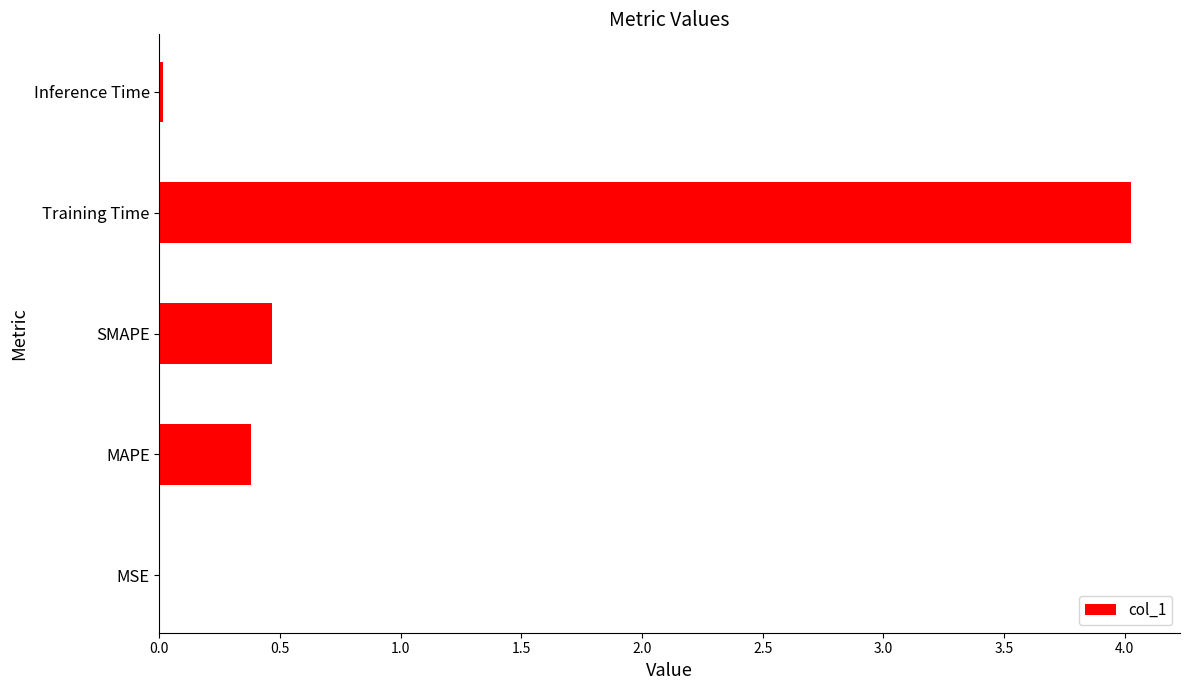

Between SMAPE and Training Time, which is larger?

Training Time